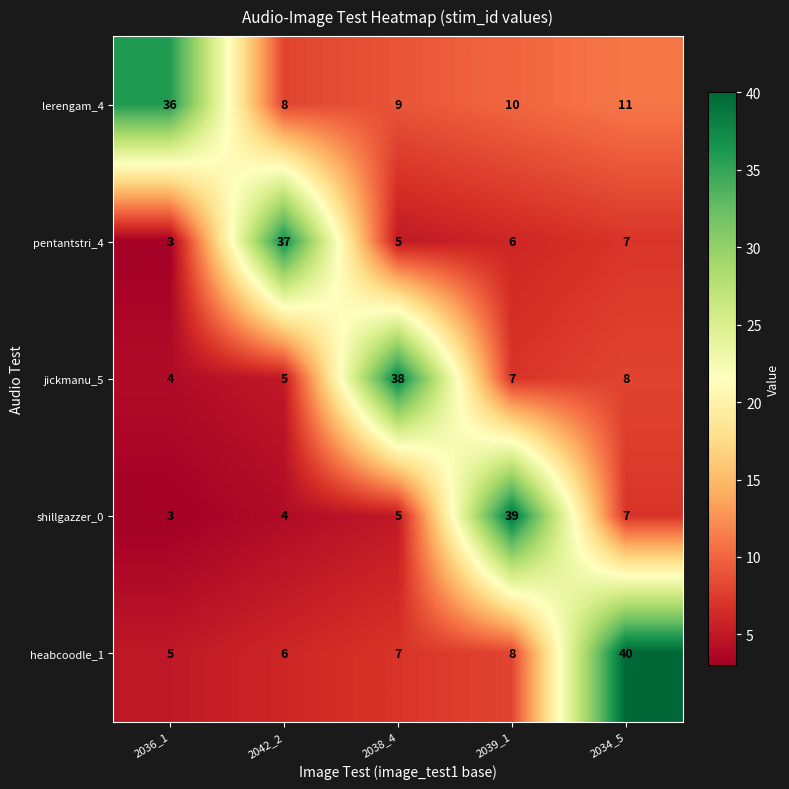

Which series has the widest spread of values?

shillgazzer_0